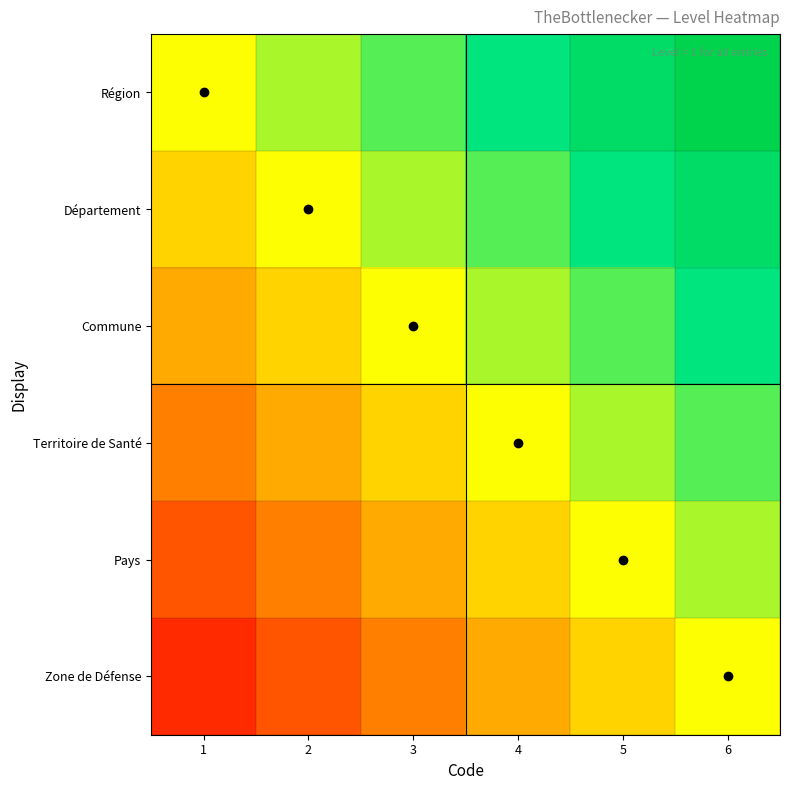

Reading left to right, transcribe all the data shown in this chart.

Région: 1=0.5	2=0.6	3=0.7	4=0.8	5=0.8	6=0.9
Département: 1=0.4	2=0.5	3=0.6	4=0.7	5=0.8	6=0.8
Commune: 1=0.3	2=0.4	3=0.5	4=0.6	5=0.7	6=0.8
Territoire de Santé: 1=0.2	2=0.3	3=0.4	4=0.5	5=0.6	6=0.7
Pays: 1=0.2	2=0.2	3=0.3	4=0.4	5=0.5	6=0.6
Zone de Défense: 1=0.1	2=0.2	3=0.2	4=0.3	5=0.4	6=0.5